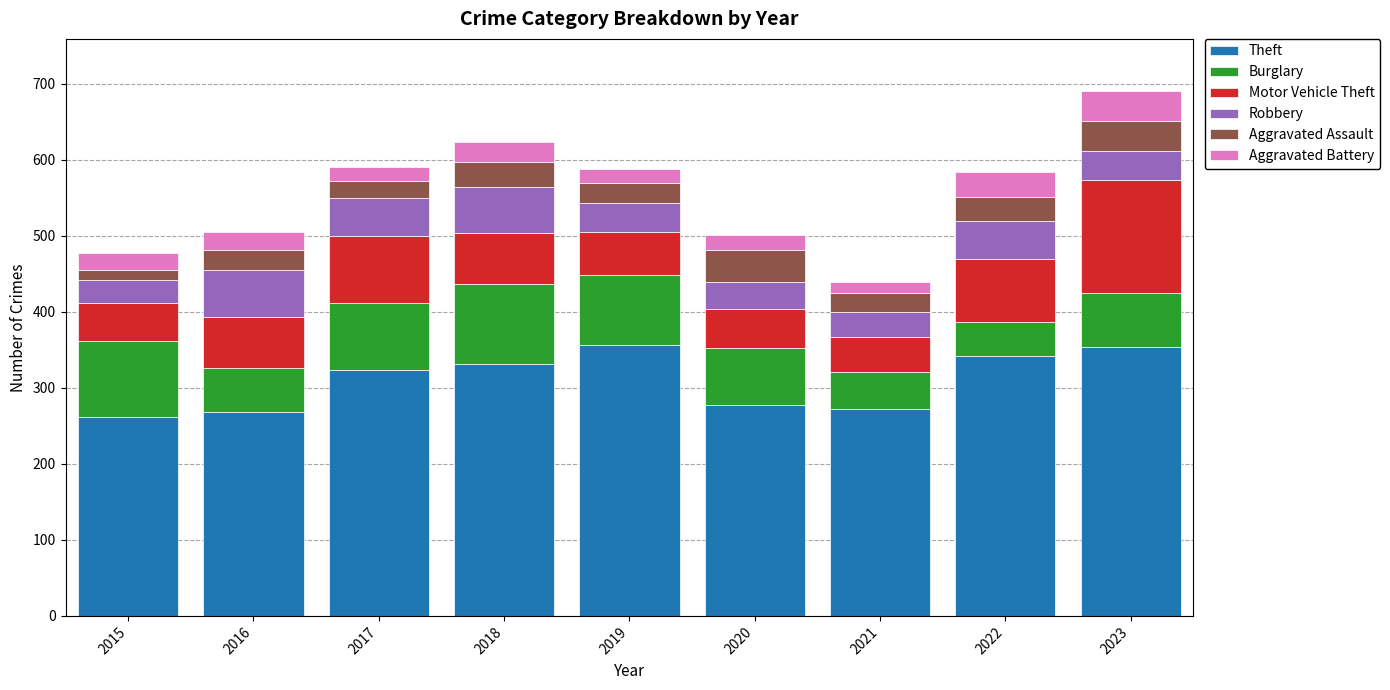

What is the total value across all series at 2019?

588